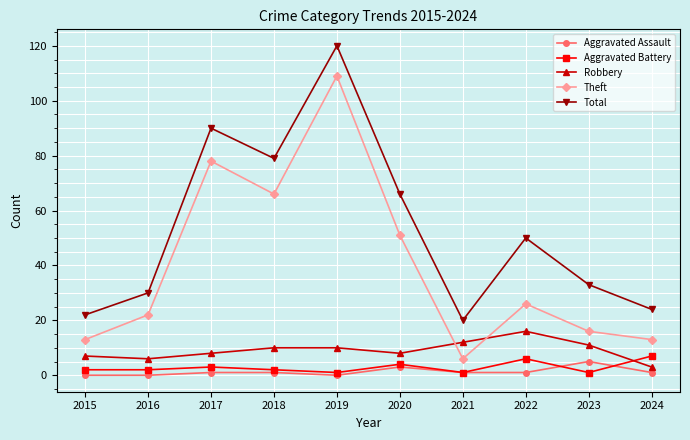

How many lines are shown in the chart?

5